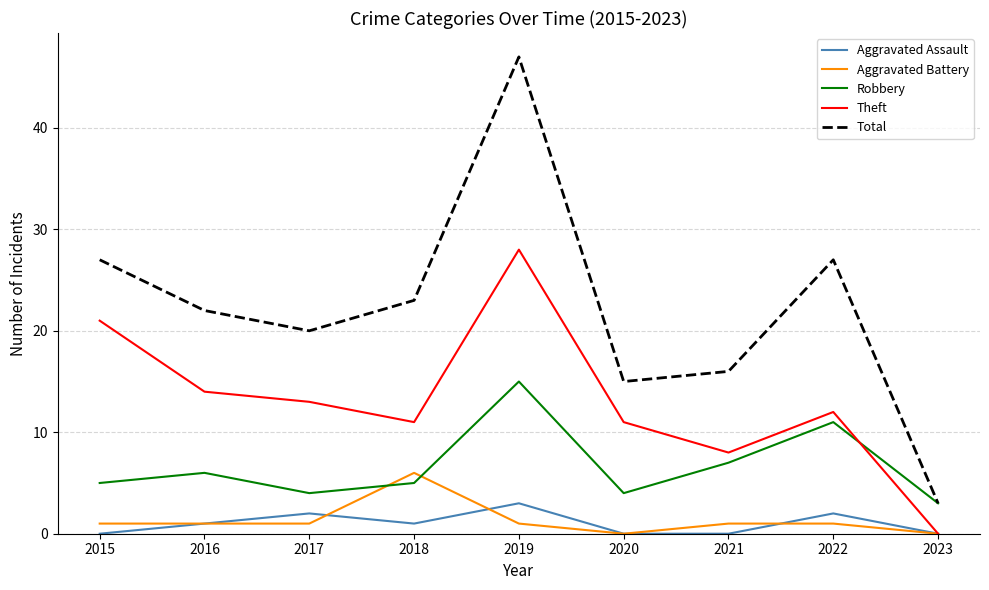

At which category does the chart reach its peak across all series?

2019